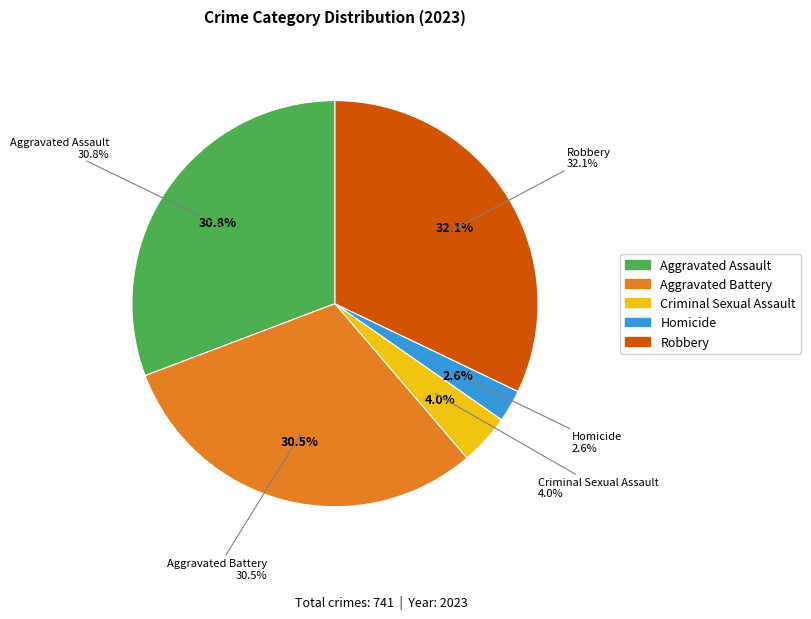

Between Aggravated Assault and Aggravated Battery, which is larger?

Aggravated Assault